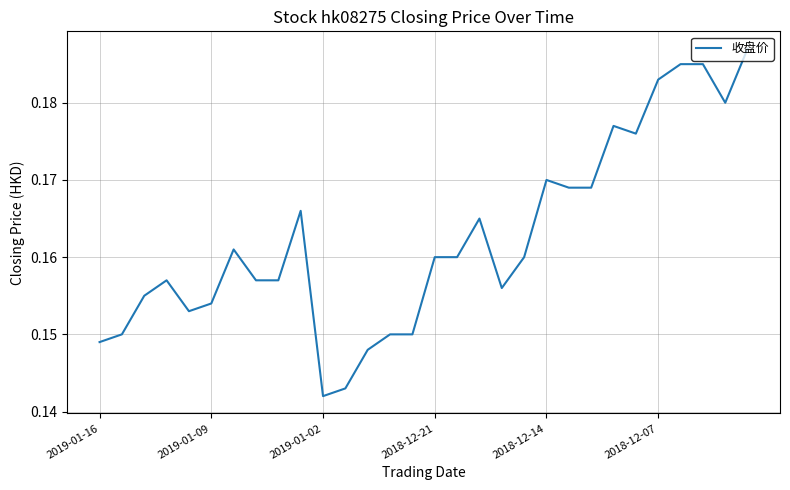

How many categories are shown in the chart?

30